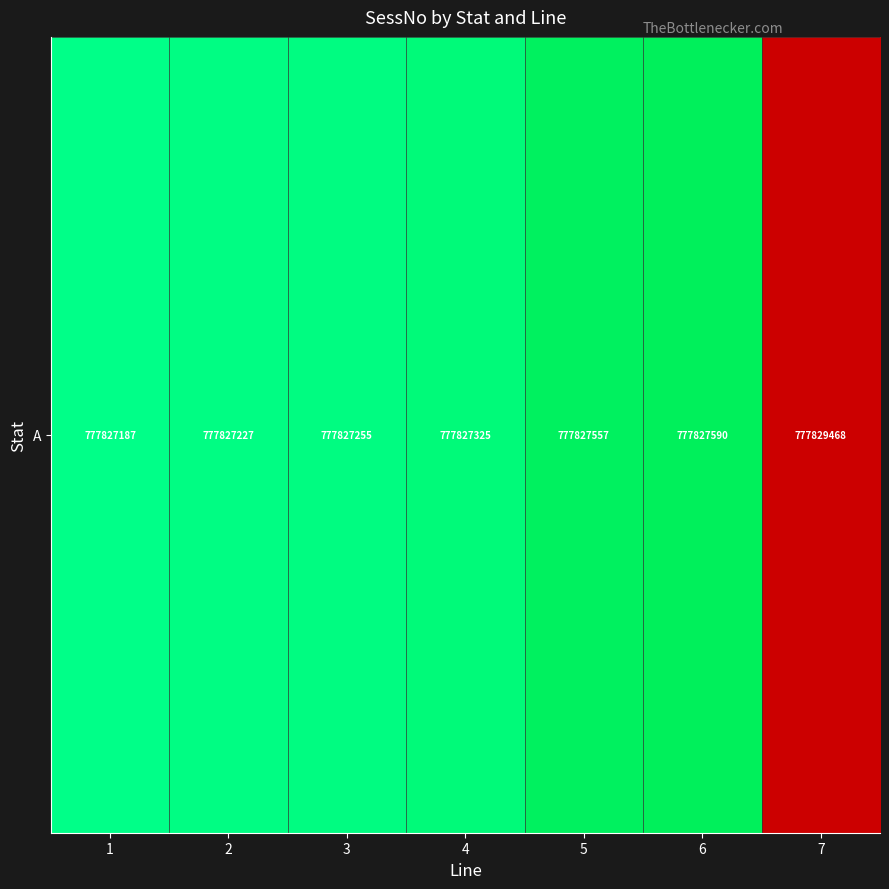

List the labels in order of value, largest first.

7, 6, 5, 4, 3, 2, 1